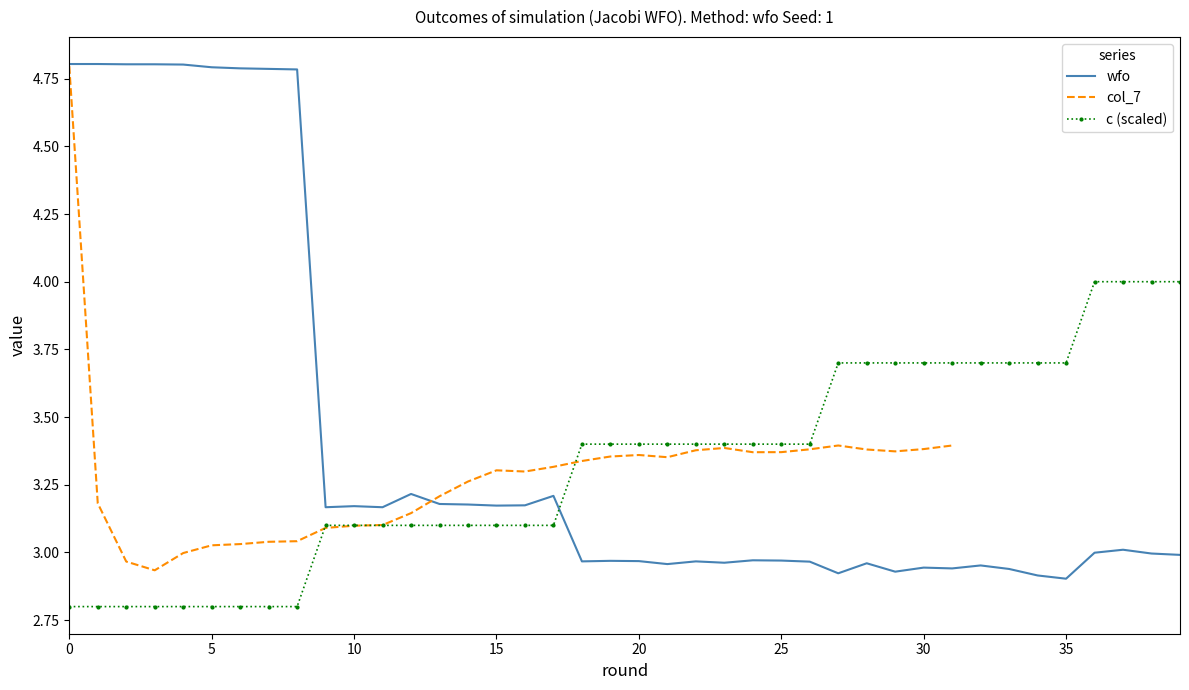

What value does the wfo series have at 10?

3.2